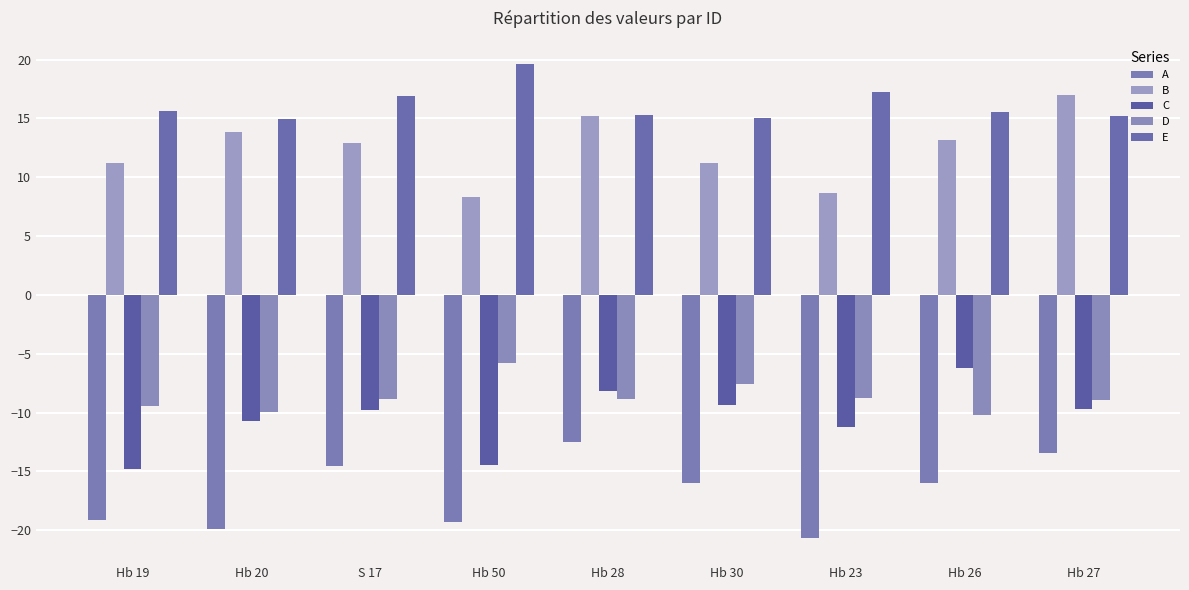

What is the label of the 3rd bar from the right?

Hb 23